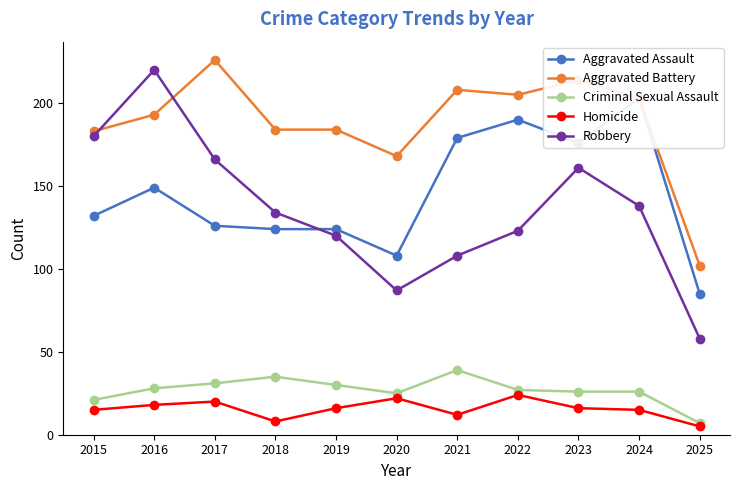

Is this an area chart (filled region under the line)?

No